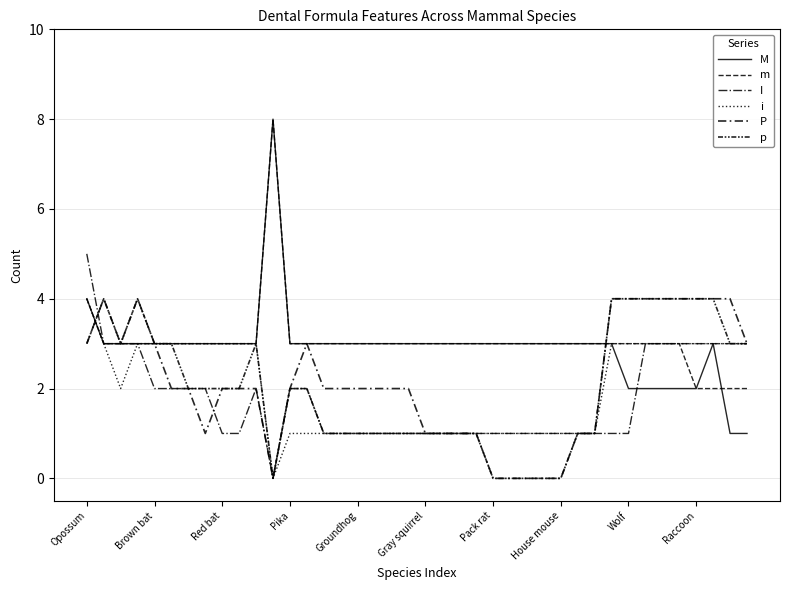

True or false: m has more than 1 interior local peaks.

False